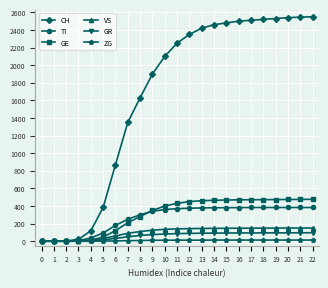

Which series has the widest spread of values?

CH